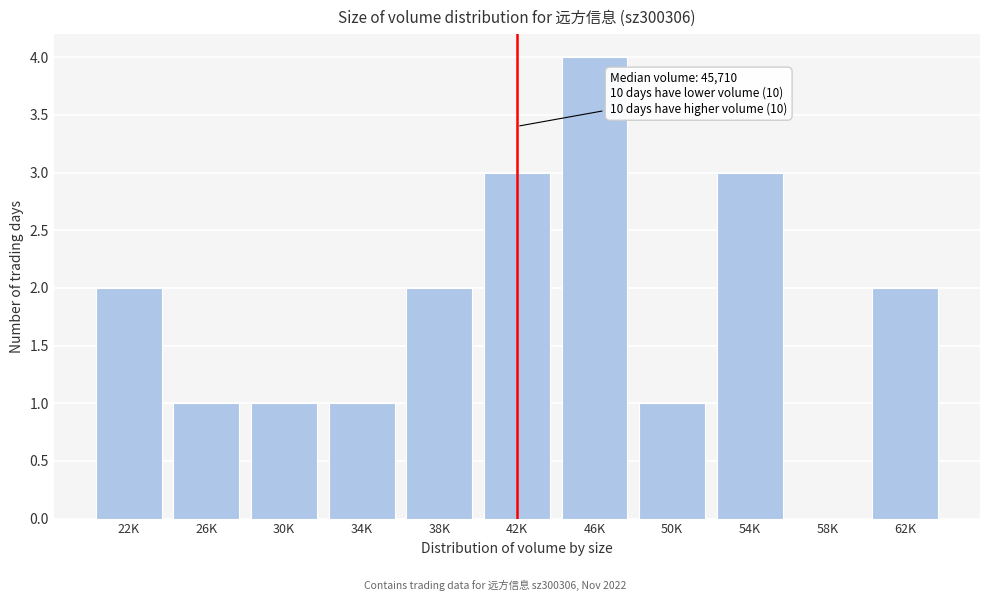

Reading left to right, list all the values displayed in this chart.

22K=2	26K=1	30K=1	34K=1	38K=2	42K=3	46K=4	50K=1	54K=3	58K=0	62K=2